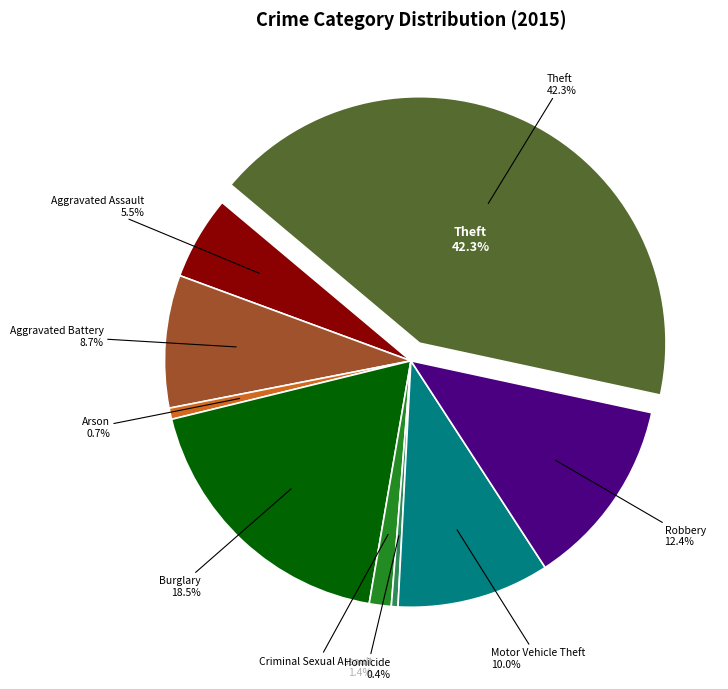

Is Criminal Sexual Assault the majority of the pie?

No